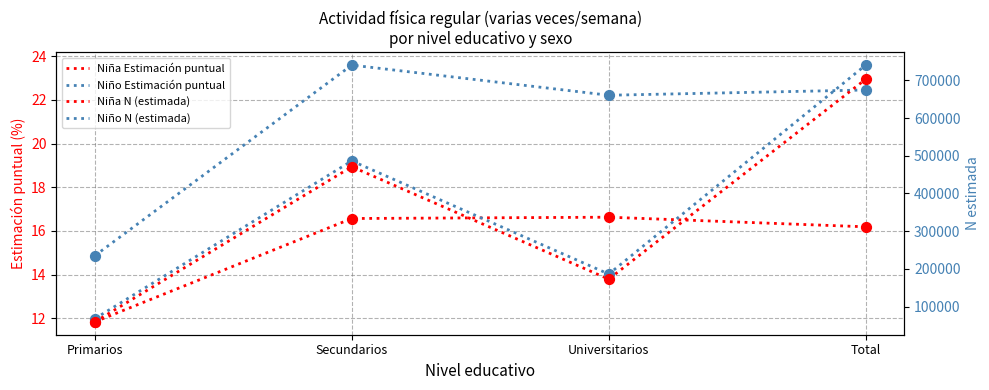

What is the total value across all series at Universitarios?

358944.8